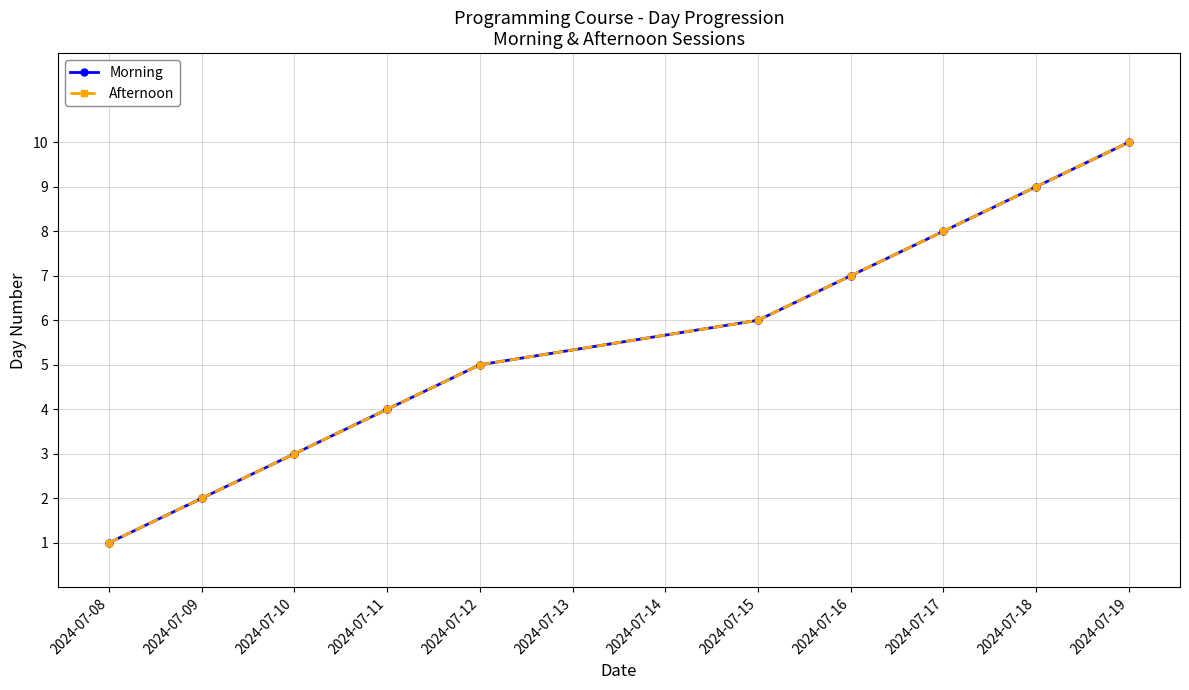

Is the value of Morning at 2024-07-12 greater than the value of Afternoon at 2024-07-09?

Yes